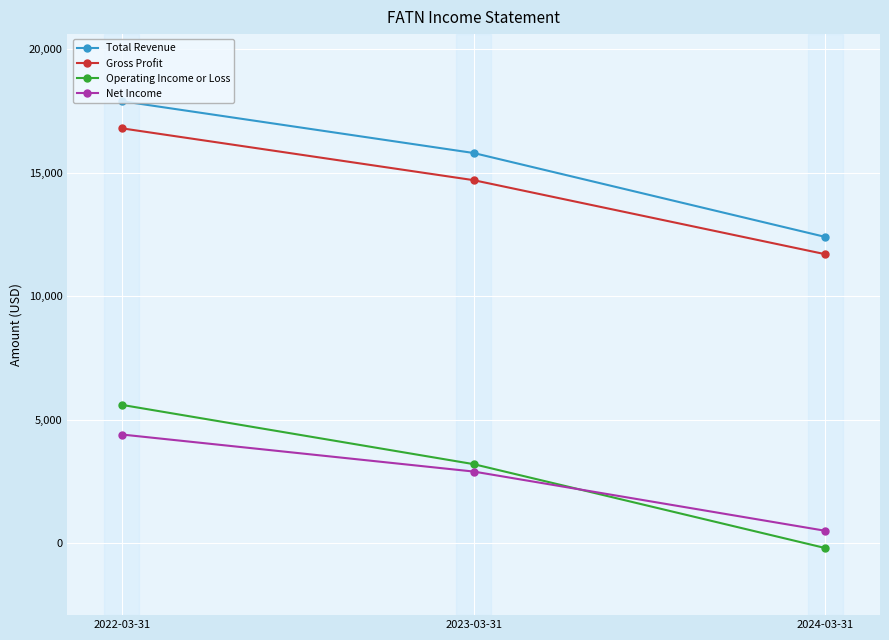

Where does the Net Income series first go above 2900?

2022-03-31